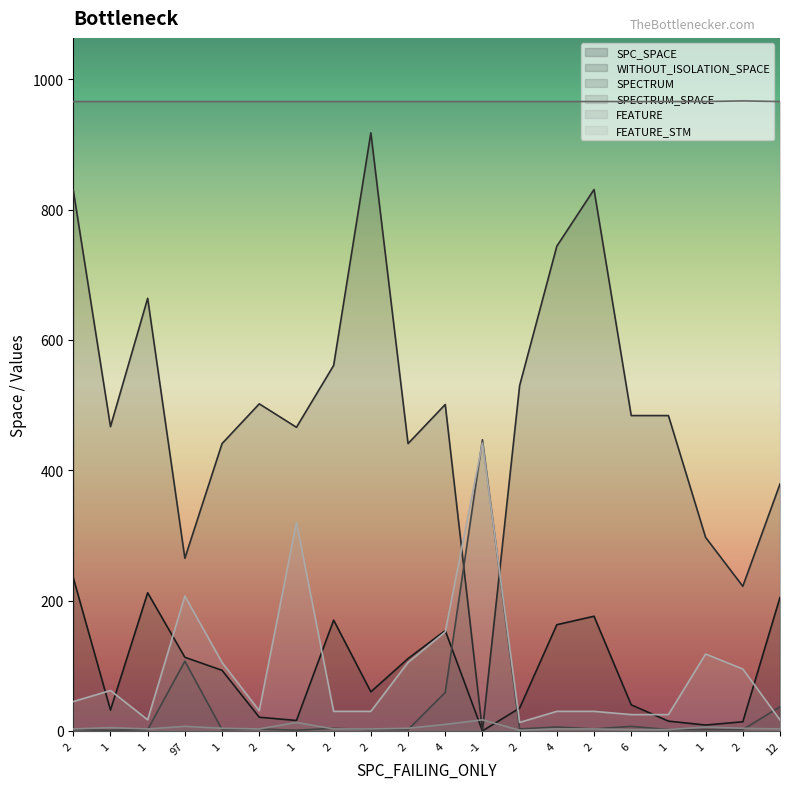

Which series changed the most between 1 and 1?

WITHOUT_ISOLATION_SPACE